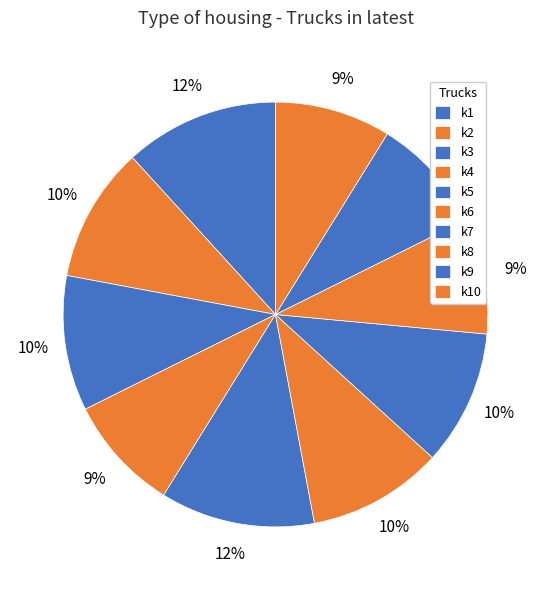

What portion of the pie excludes k5?

88.2%